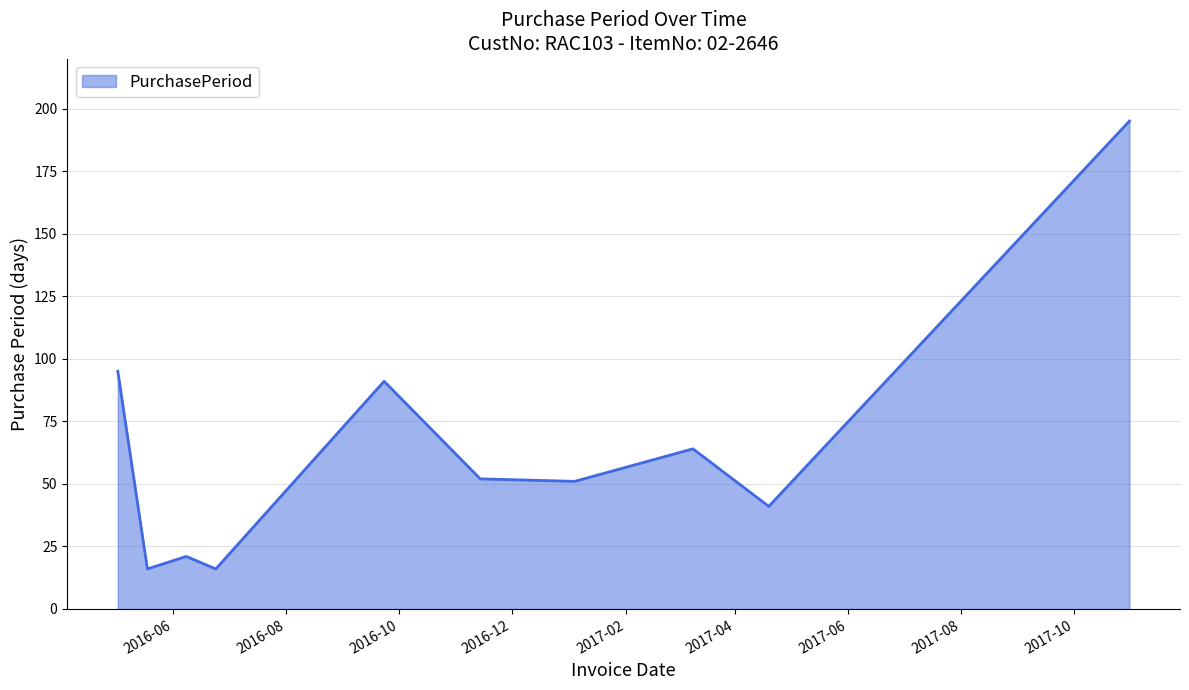

Reading right to left, transcribe all the data shown in this chart.

195	41	64	51	52	91	16	21	16	95